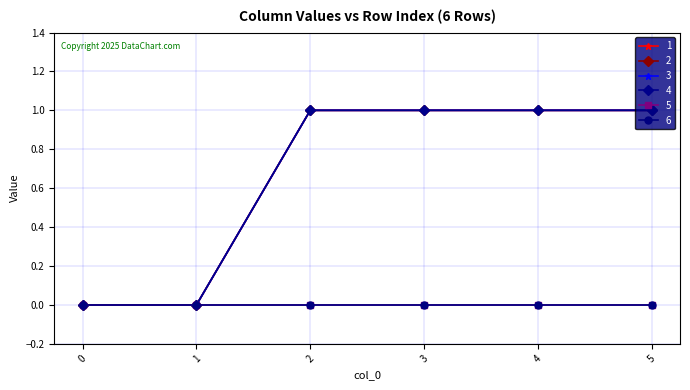

Between 1 and 2, which is larger?

2